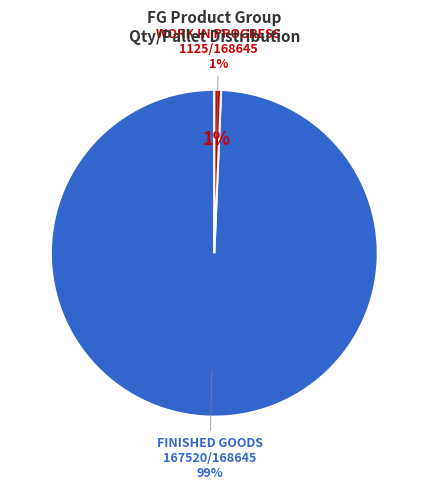

Combined, do WORK IN PROGRESS and FINISHED GOODS account for over 50%?

Yes